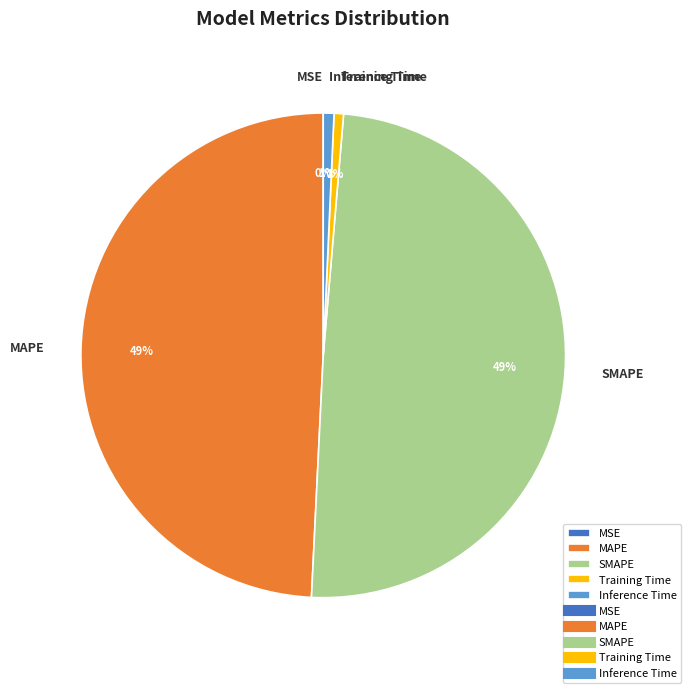

What percentage is the SMAPE slice, to the nearest percent?

49%